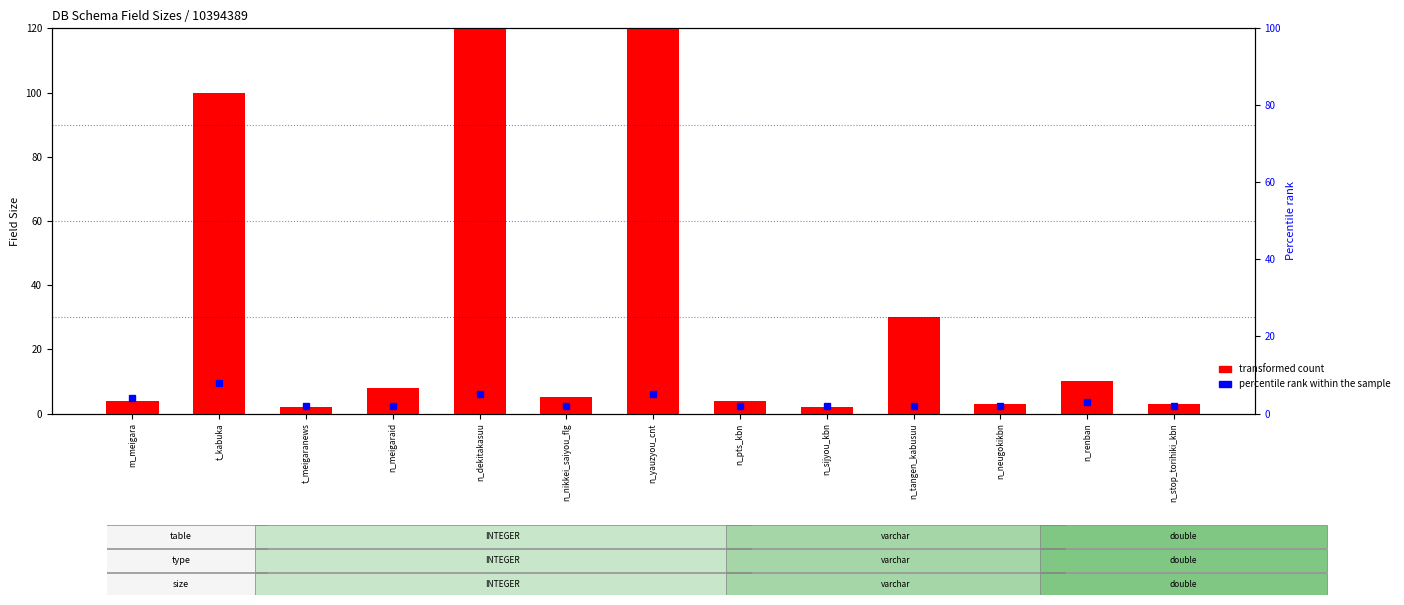

What is the label of the 6th bar from the left?

n_nikkei_saiyou_flg